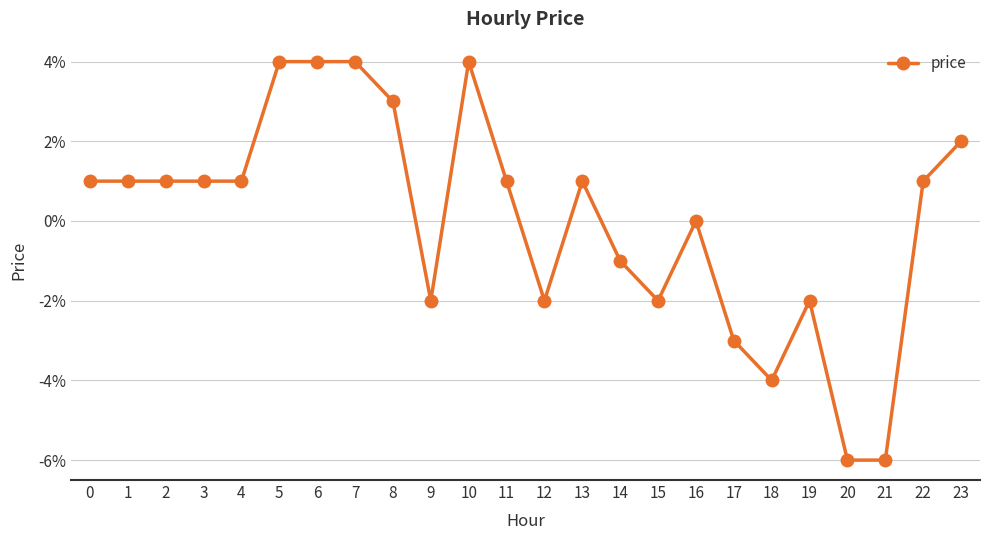

Is this an area chart (filled region under the line)?

No